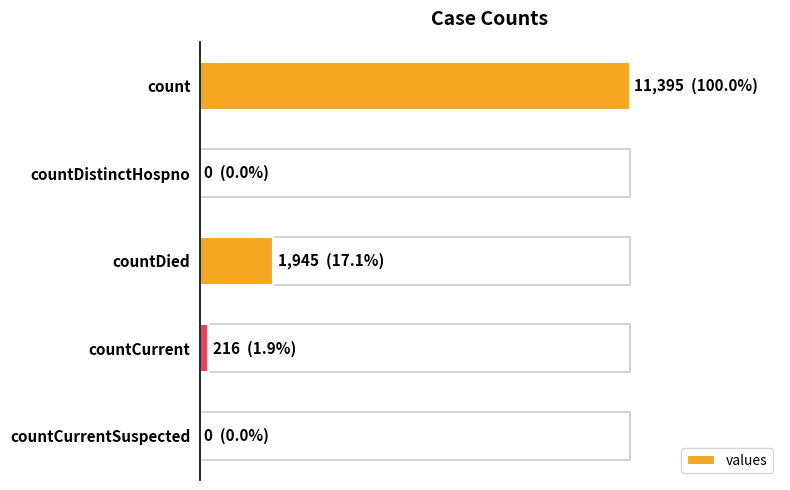

List the labels in order of value, smallest first.

countDistinctHospno, countCurrentSuspected, countCurrent, countDied, count